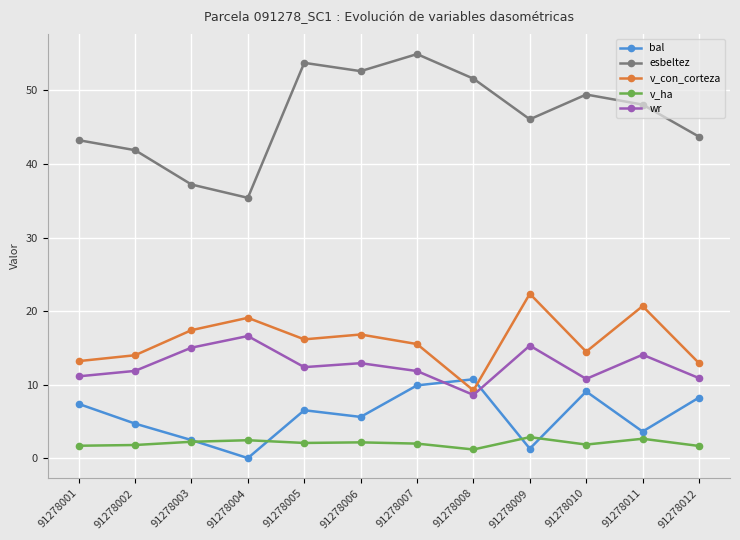

At which label does esbeltez first exceed 48?

91278005